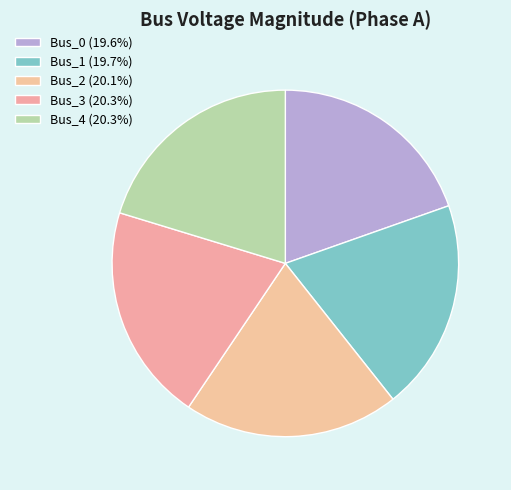

How many segments does this pie chart have?

5